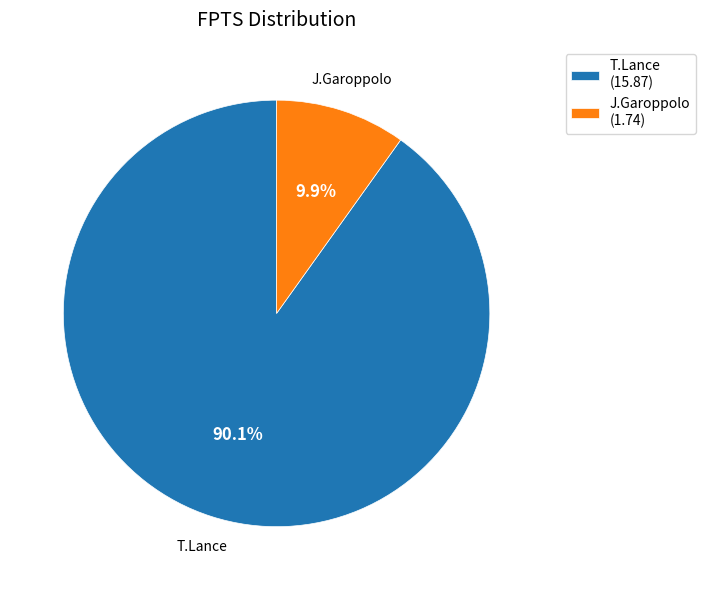

What is the smallest slice in the pie chart?

J.Garoppolo